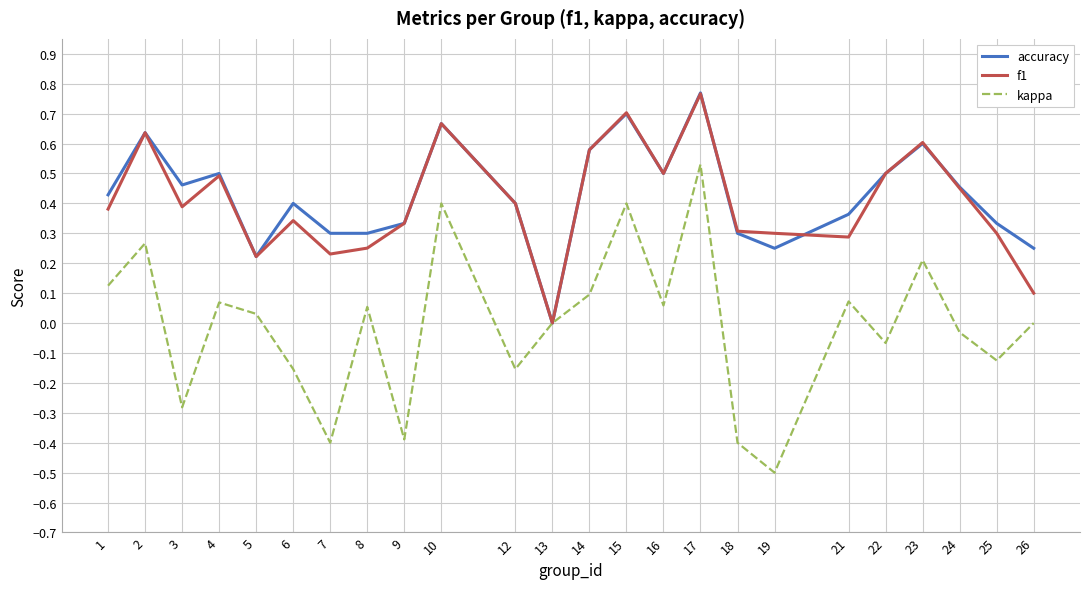

The value of kappa at 18 is -0.4. True or false?

True